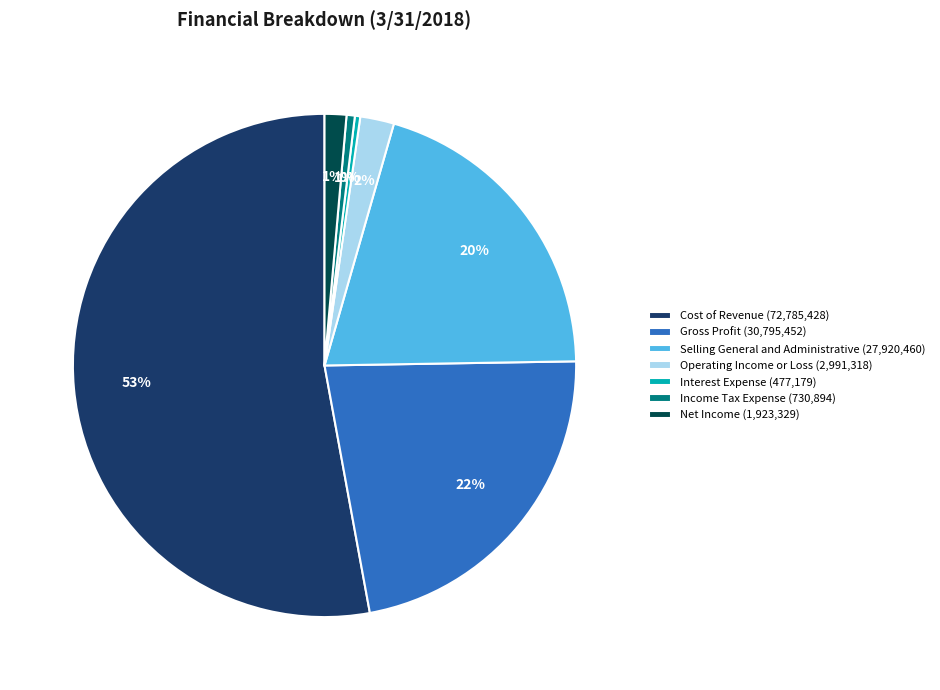

How many slices are in this pie chart?

7